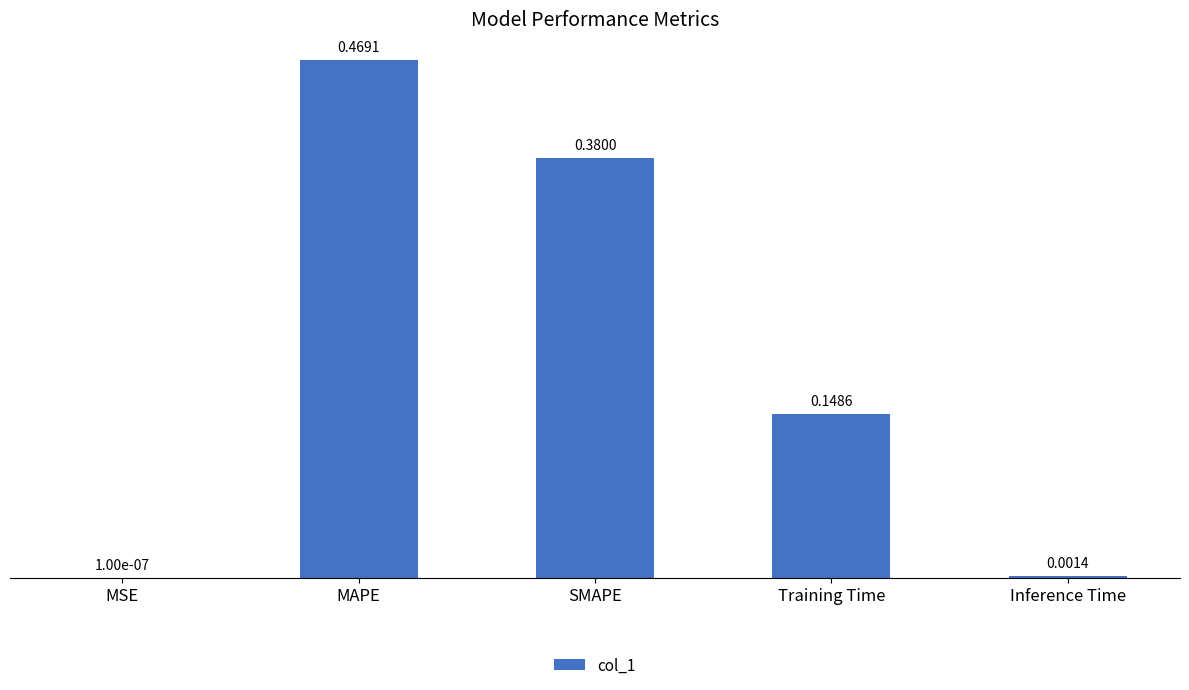

At which label is the value closest to 0?

MSE